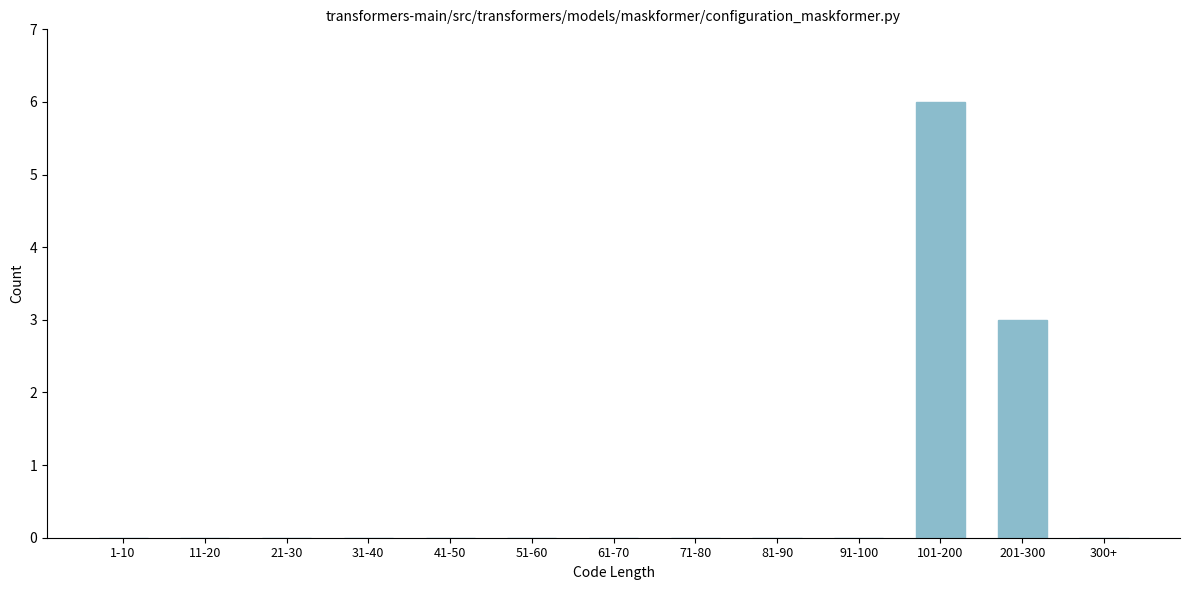

Reading right to left, extract all data points from this chart.

300+=0	201-300=3	101-200=6	91-100=0	81-90=0	71-80=0	61-70=0	51-60=0	41-50=0	31-40=0	21-30=0	11-20=0	1-10=0